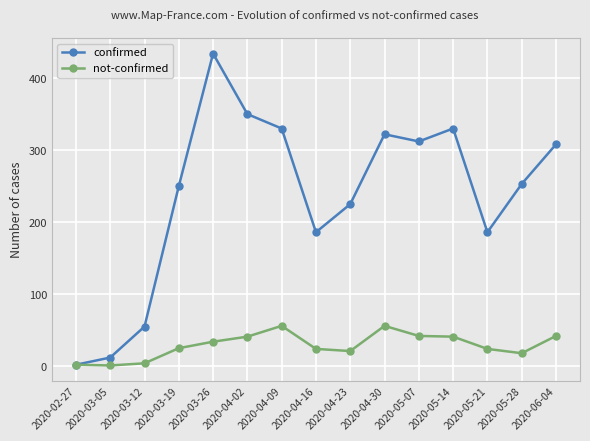

At which category does confirmed reach its first local peak?

2020-03-26